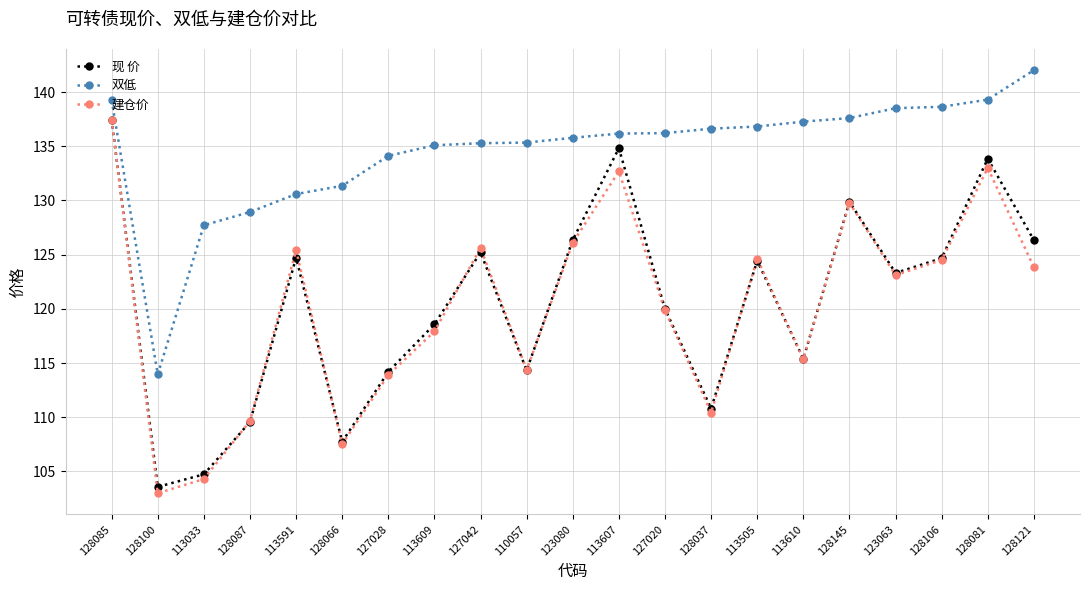

Does the chart display data point markers on the line(s)?

Yes